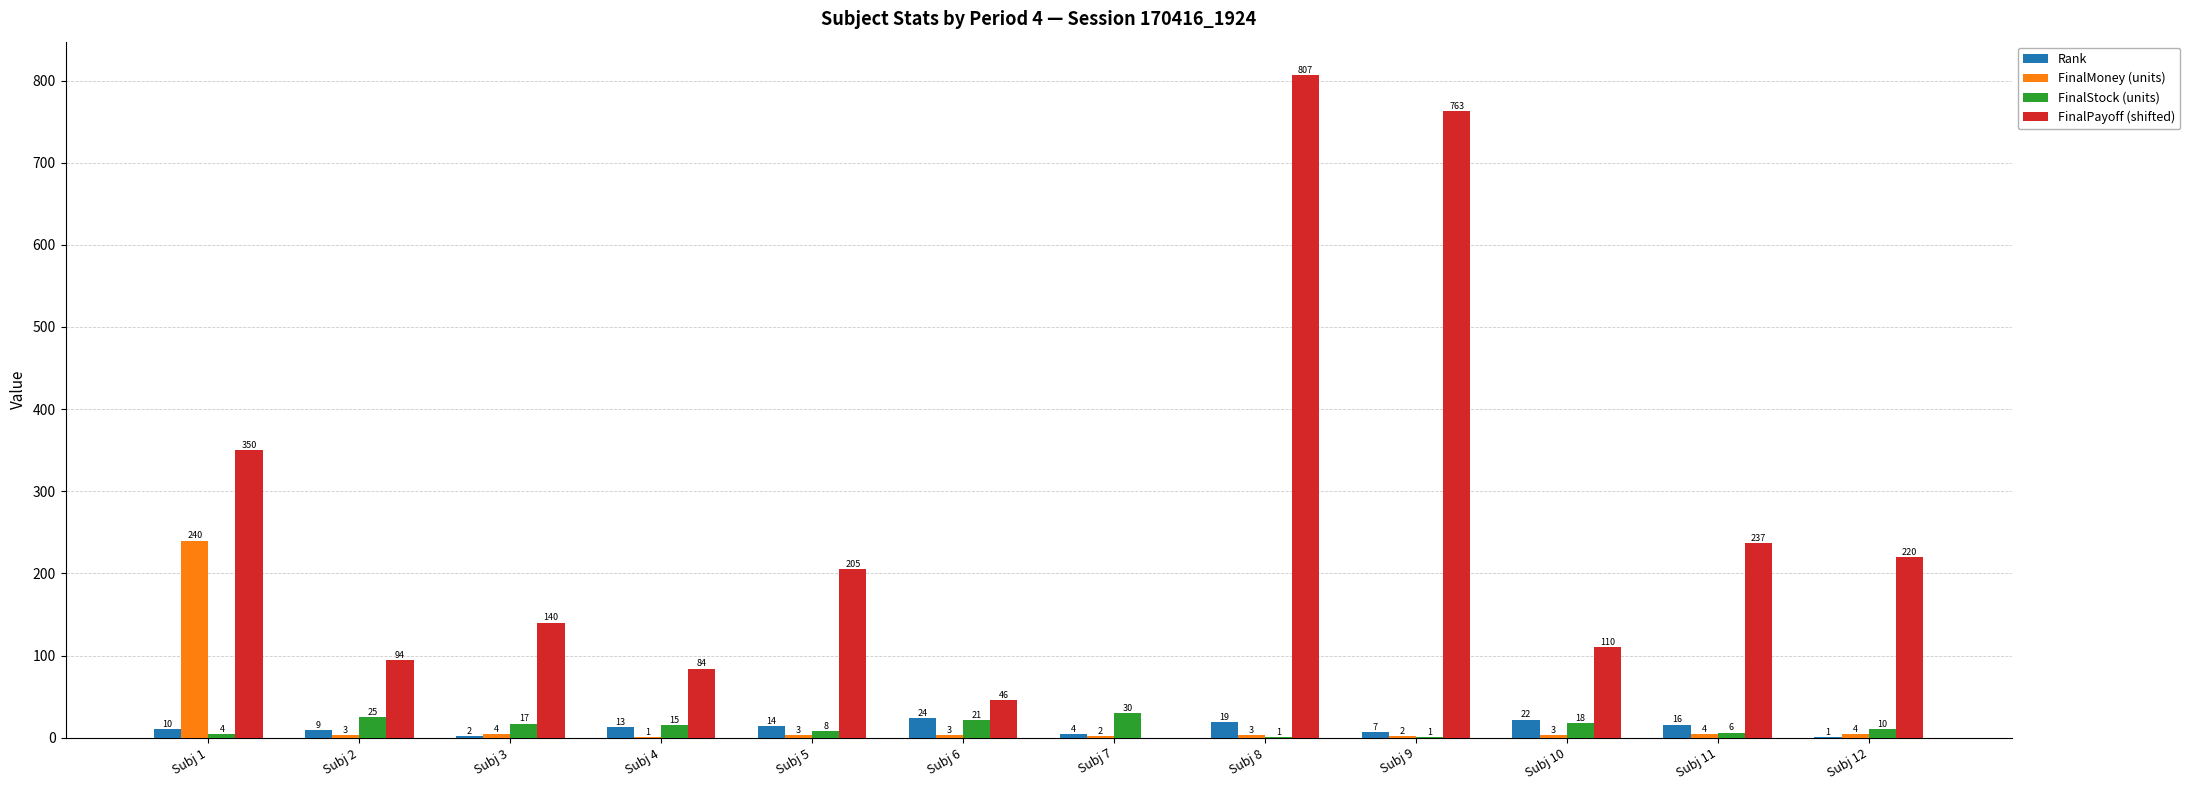

What is the total value across all series at Subj 2?

131